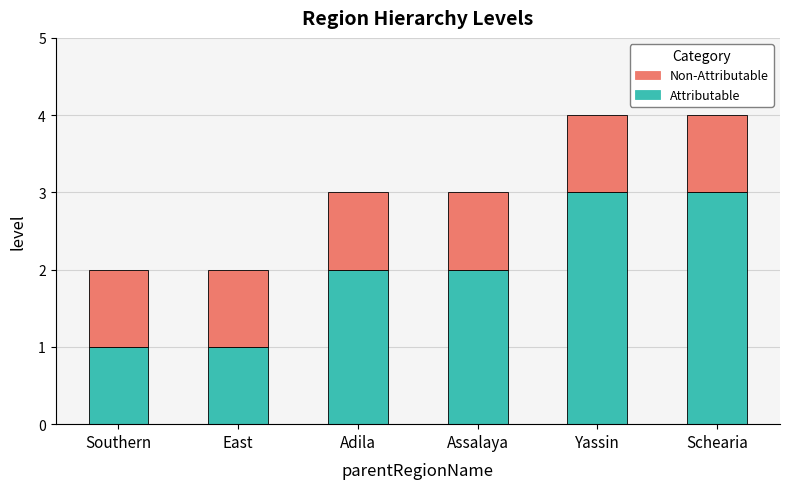

The value of Attributable at Yassin is 1. True or false?

False